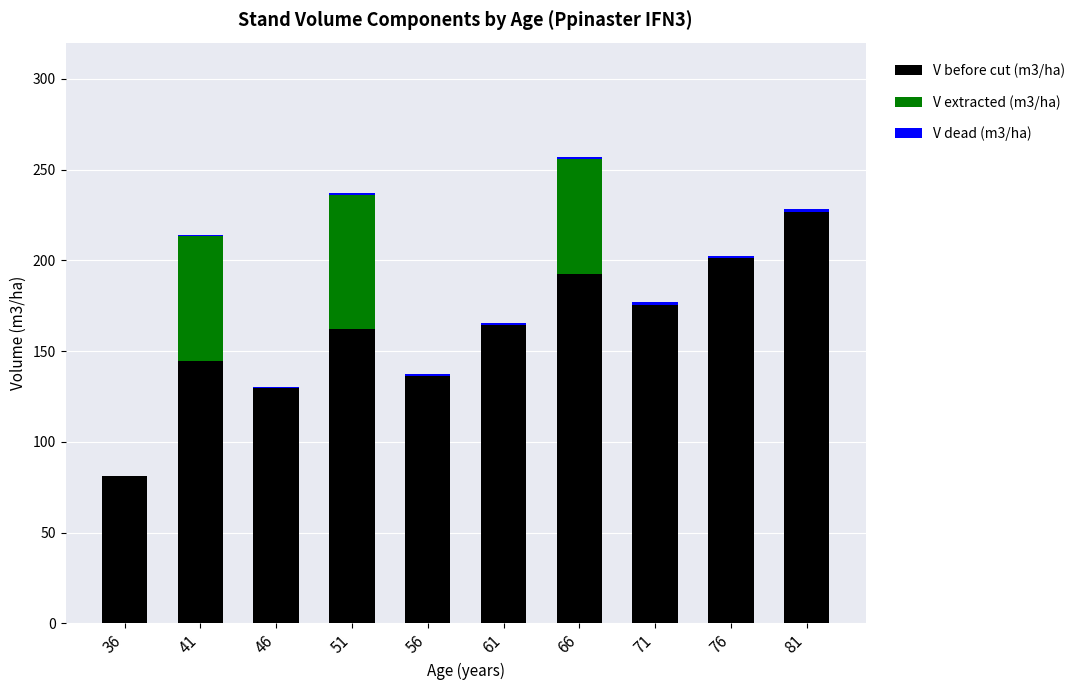

Are the bars horizontal?

No